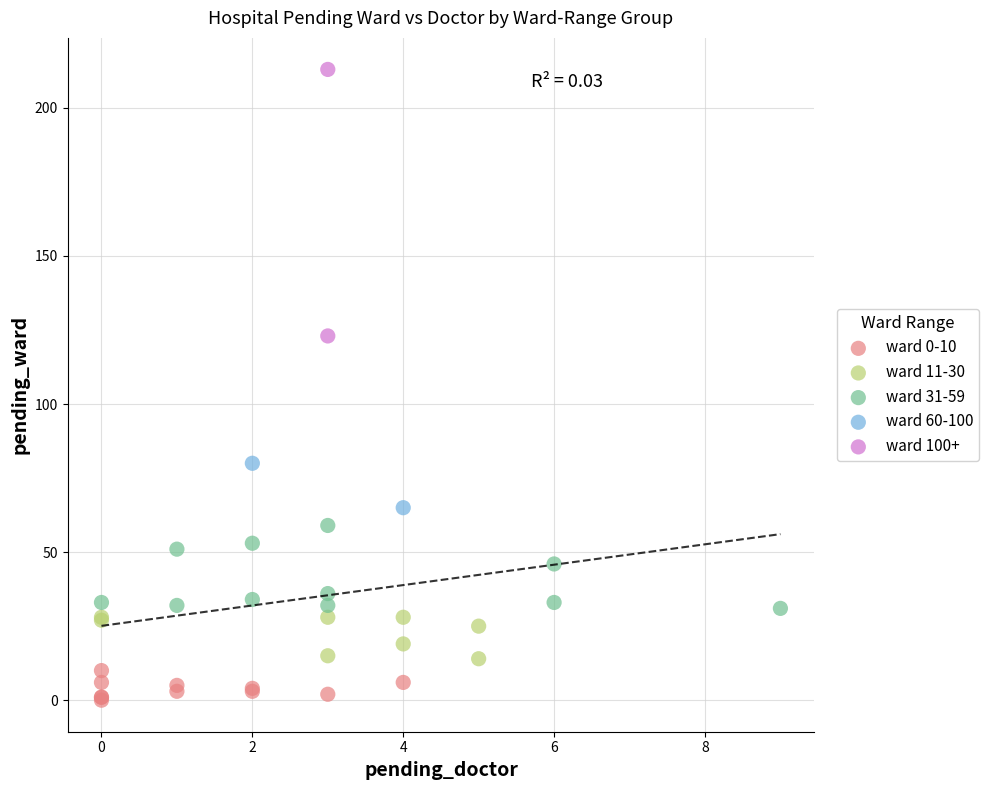

What are all the series names shown in the legend?

ward 0-10, ward 11-30, ward 31-59, ward 60-100, ward 100+